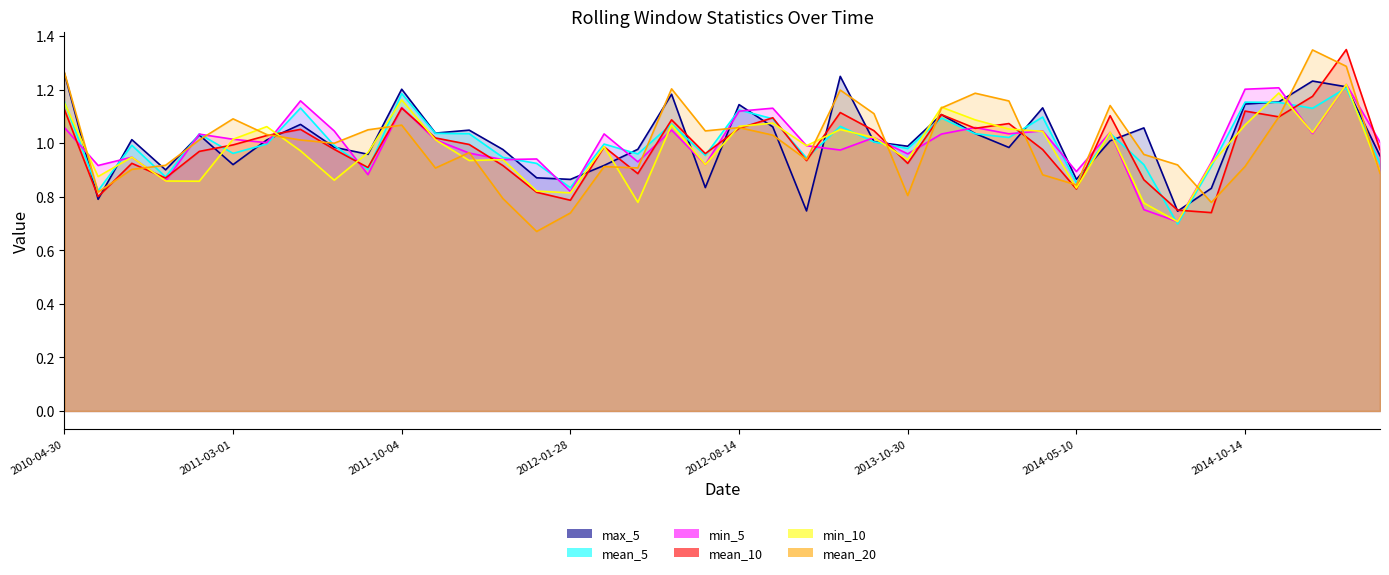

Rank the series at 2011-04-14 from highest to lowest value.

min_5, mean_5, max_5, mean_10, mean_20, min_10